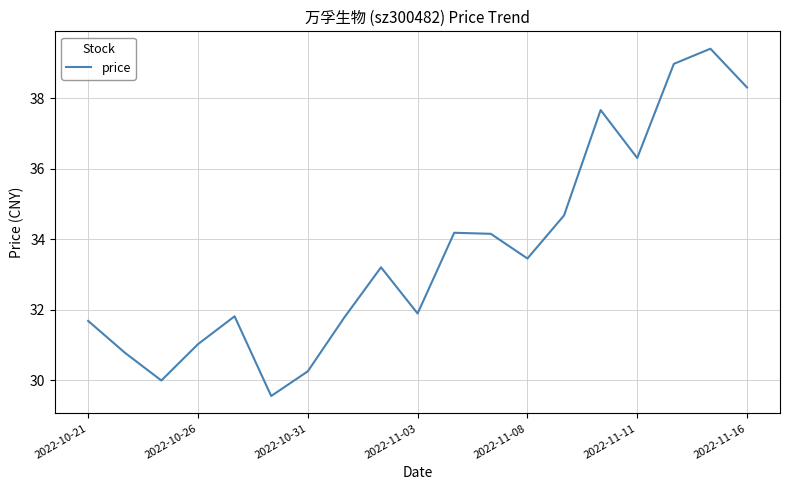

What is the greatest value displayed?

39.4